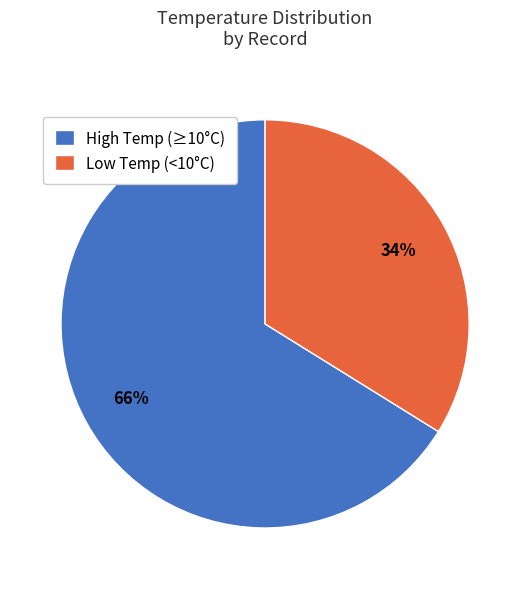

Which has a higher value, Low Temp (<10°C) or High Temp (≥10°C)?

High Temp (≥10°C)